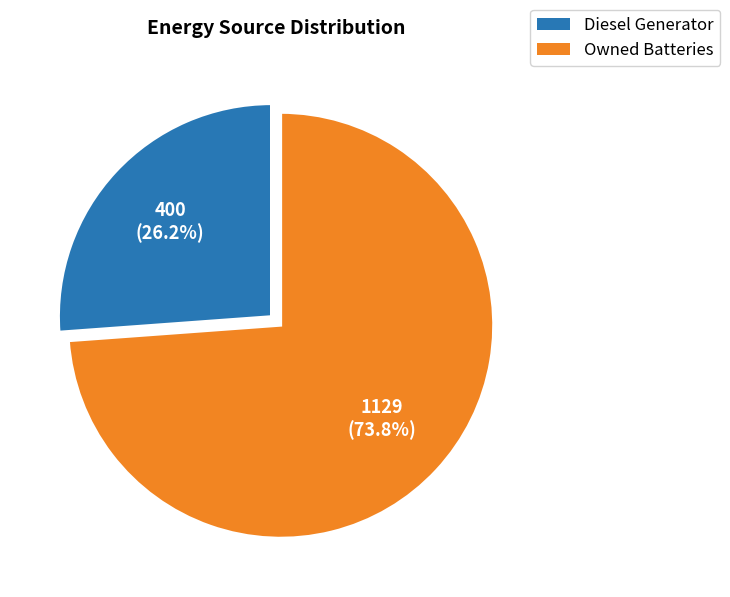

Is there a majority slice in this chart?

Yes